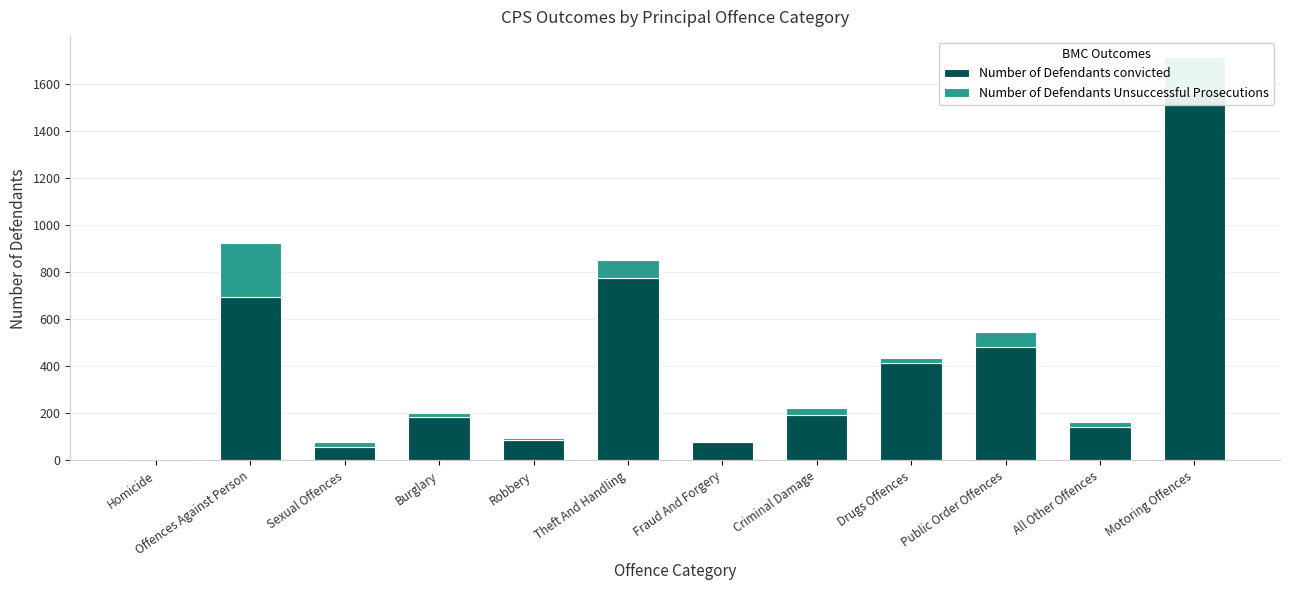

Reading left to right, list all the values displayed in this chart.

Number of Defendants convicted: Homicide=7	Offences Against Person=693	Sexual Offences=57	Burglary=183	Robbery=85	Theft And Handling=776	Fraud And Forgery=79	Criminal Damage=192	Drugs Offences=415	Public Order Offences=481	All Other Offences=144	Motoring Offences=1561
Number of Defendants Unsuccessful Prosecutions: Homicide=0	Offences Against Person=232	Sexual Offences=21	Burglary=20	Robbery=12	Theft And Handling=74	Fraud And Forgery=5	Criminal Damage=32	Drugs Offences=18	Public Order Offences=63	All Other Offences=20	Motoring Offences=152